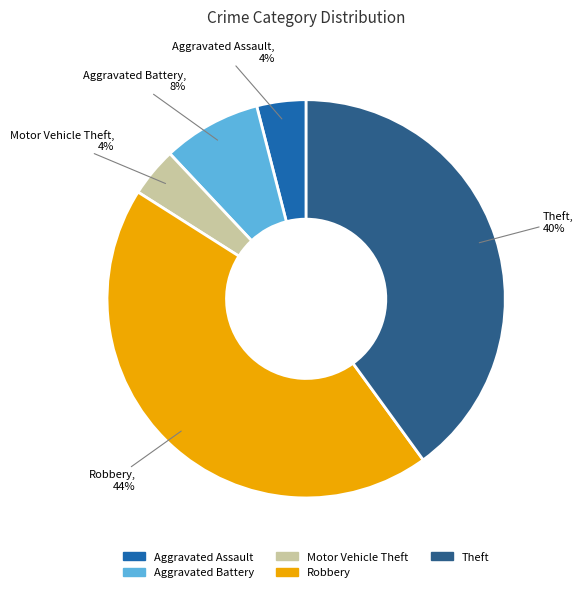

How many slices are in this pie chart?

5